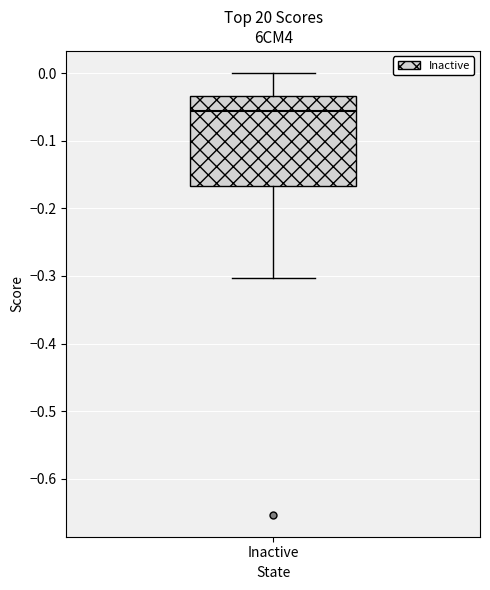

Where does the median line of the box for Inactive sit on the y-axis? The values are not printed on the chart, so give them approximately, as read against the axis.

-0.06